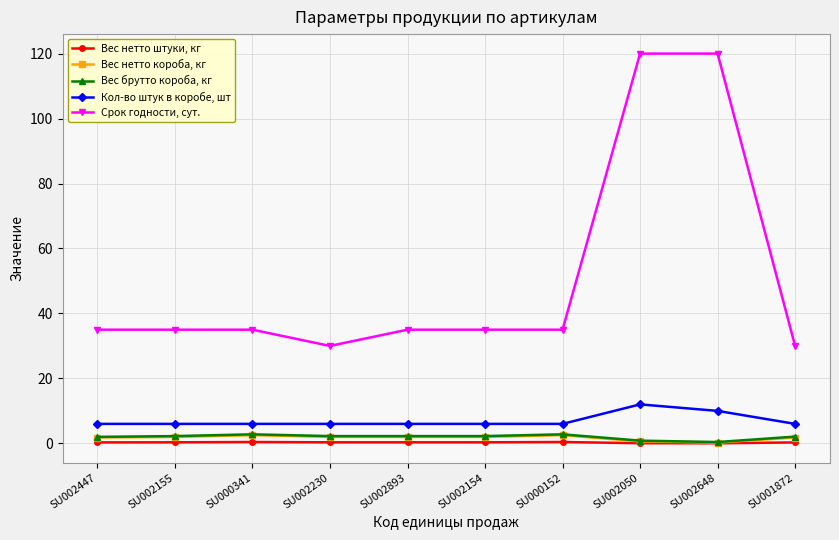

The Срок годности, сут. series shows 35.0 at SU000152. True or false?

True